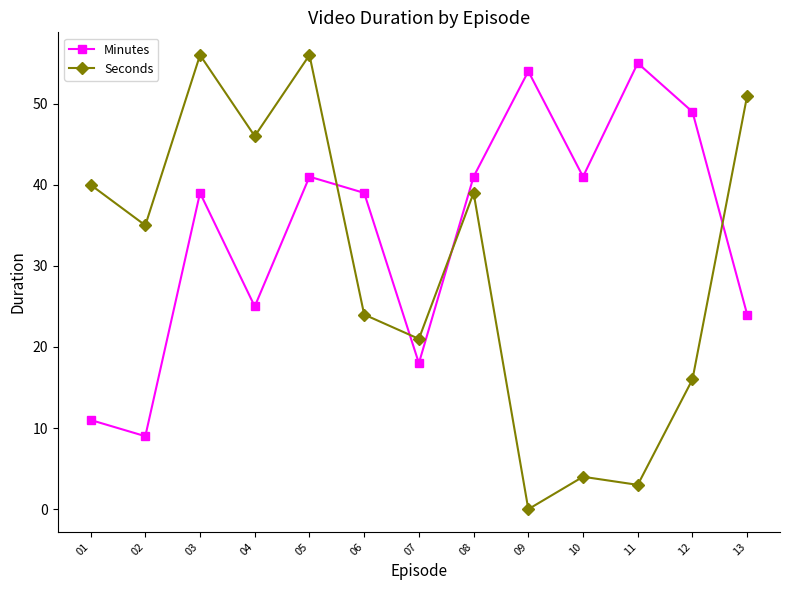

Reading right to left, extract all data points from this chart.

Minutes: 24	49	55	41	54	41	18	39	41	25	39	9	11
Seconds: 51	16	3	4	0	39	21	24	56	46	56	35	40